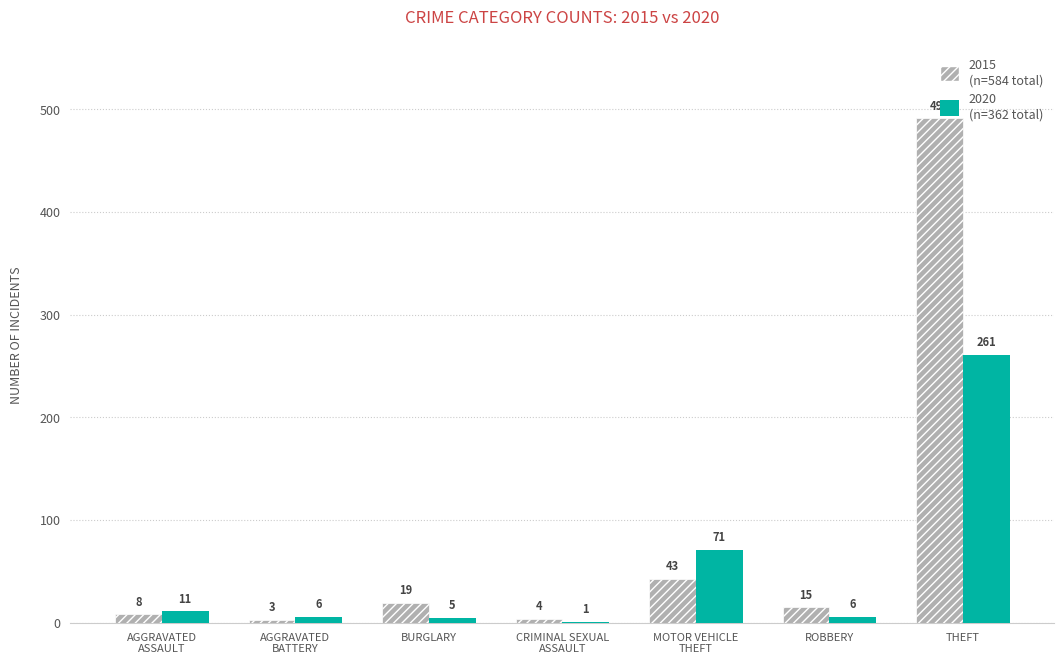

What is the greatest value displayed?

491